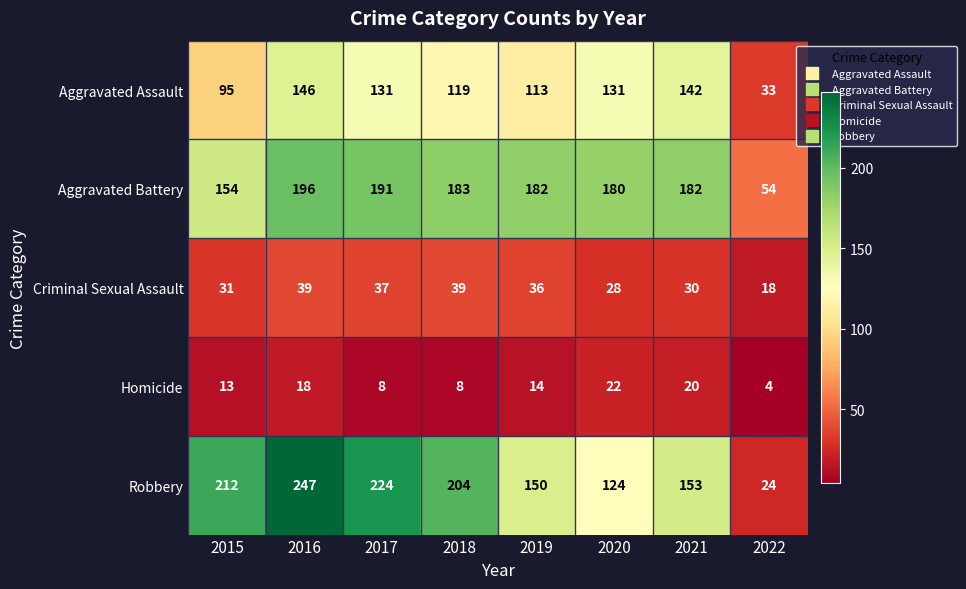

Rank the series by their maximum value, from highest to lowest.

Robbery, Aggravated Battery, Aggravated Assault, Criminal Sexual Assault, Homicide